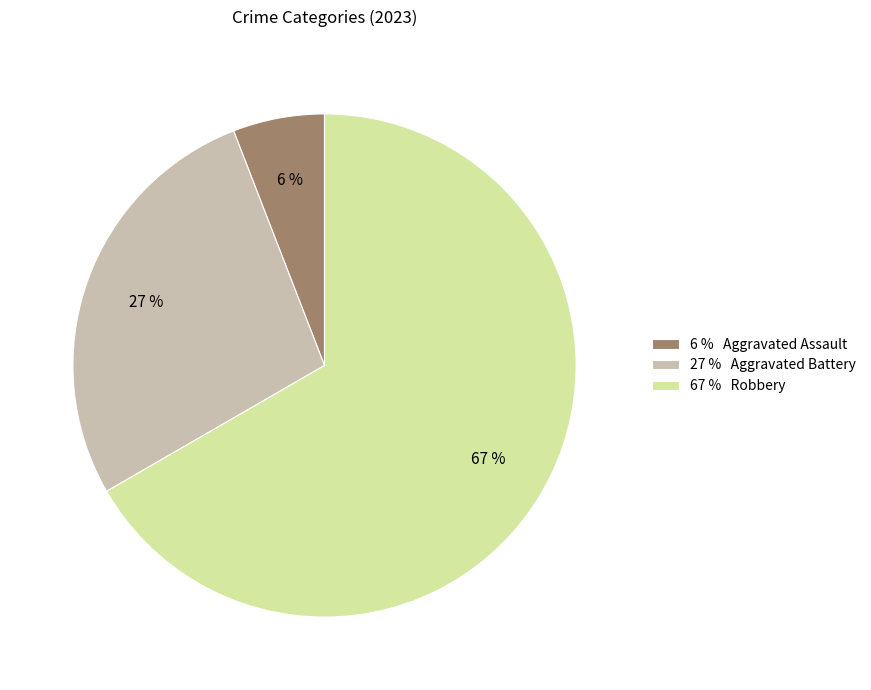

Is there a majority slice in this chart?

Yes